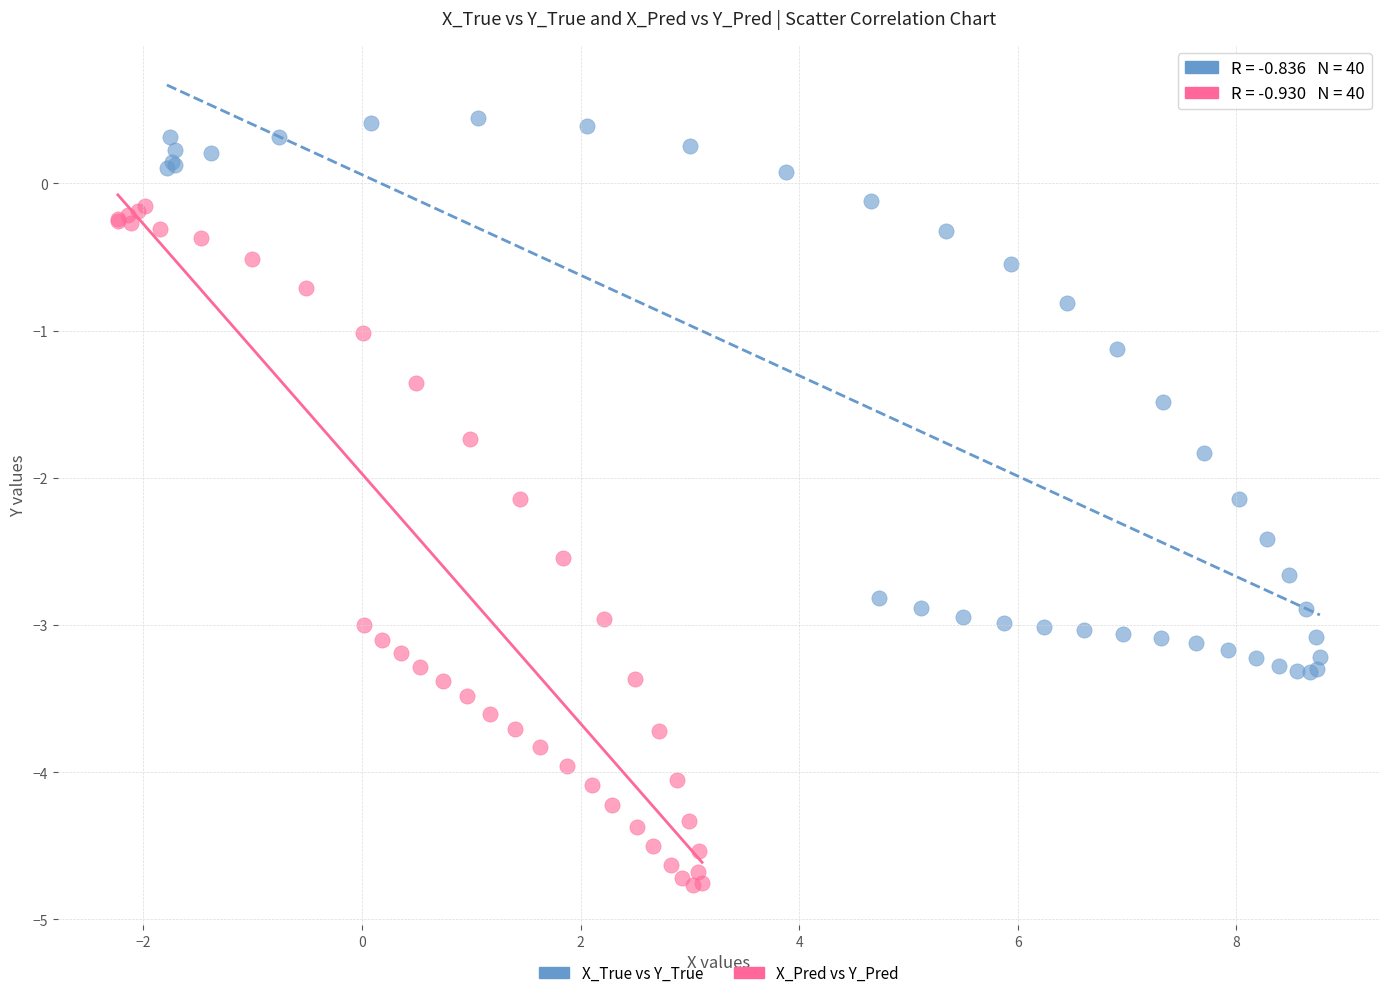

Which series contains the highest Y value?

X_True vs Y_True